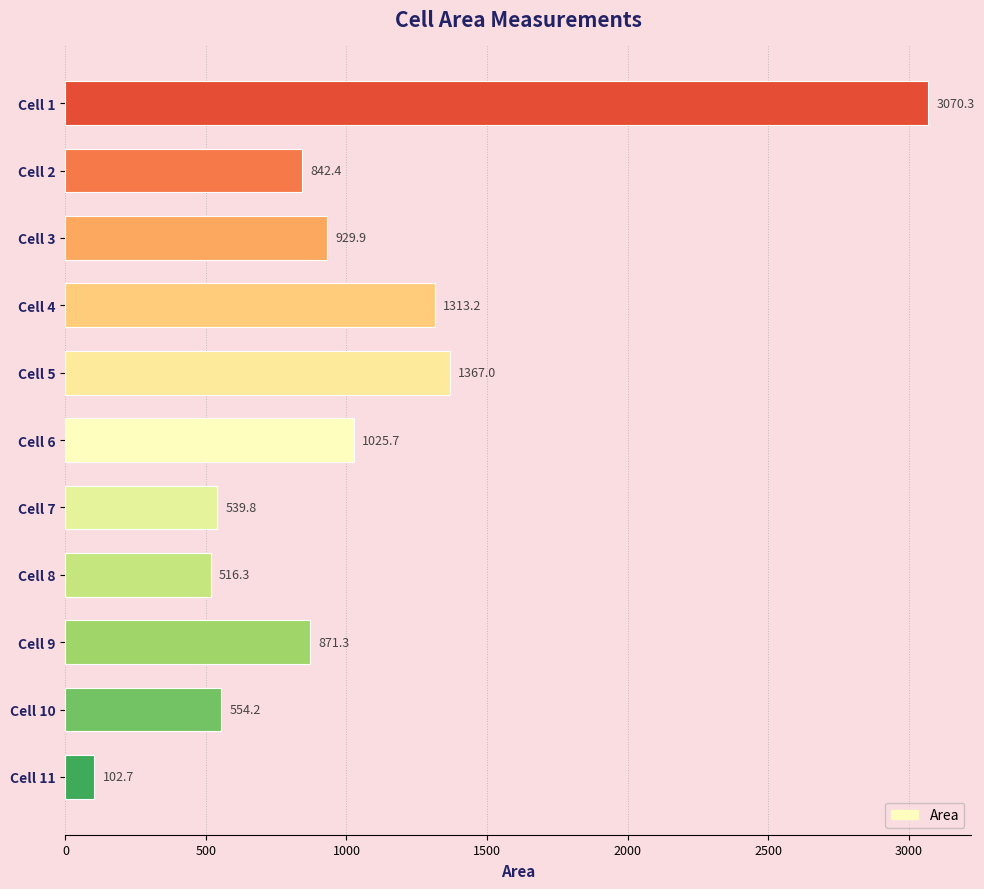

What is the minimum value shown in the chart?

102.7